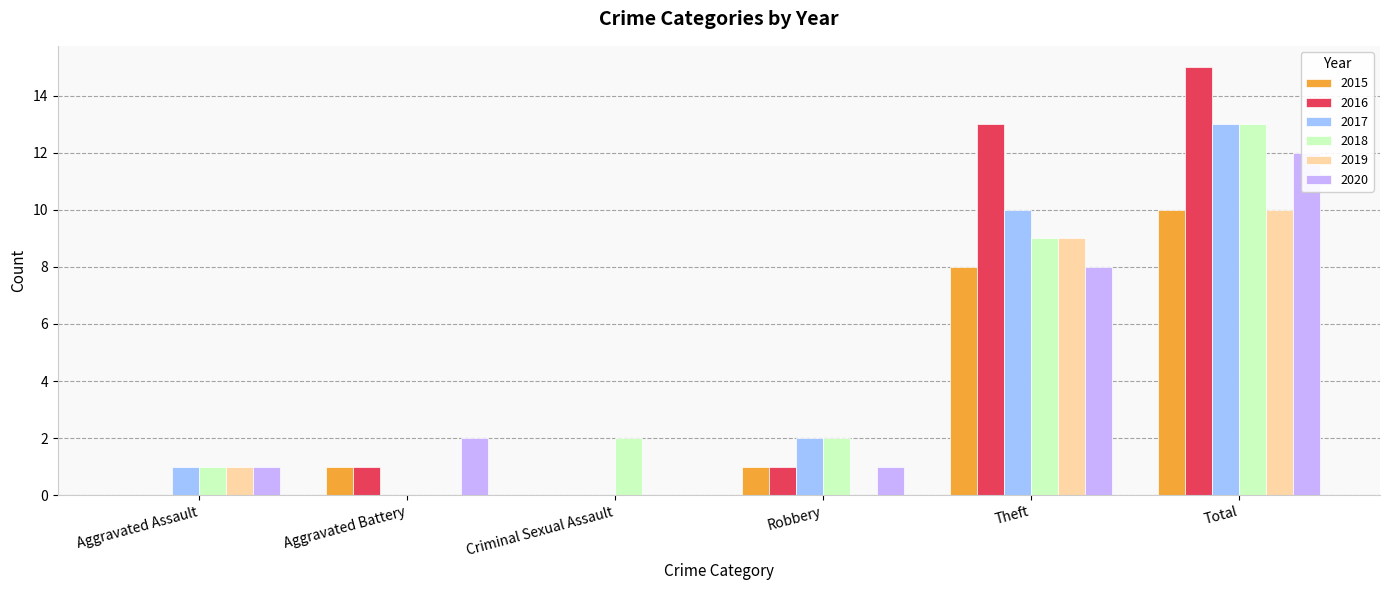

How many bars are there in total?

36